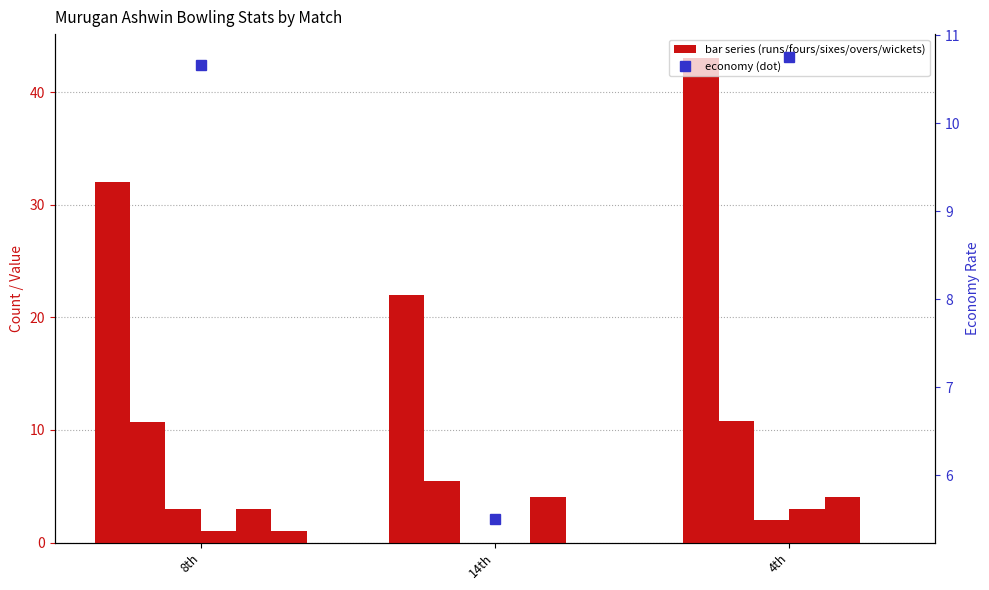

Which series has the largest total across all categories?

runs